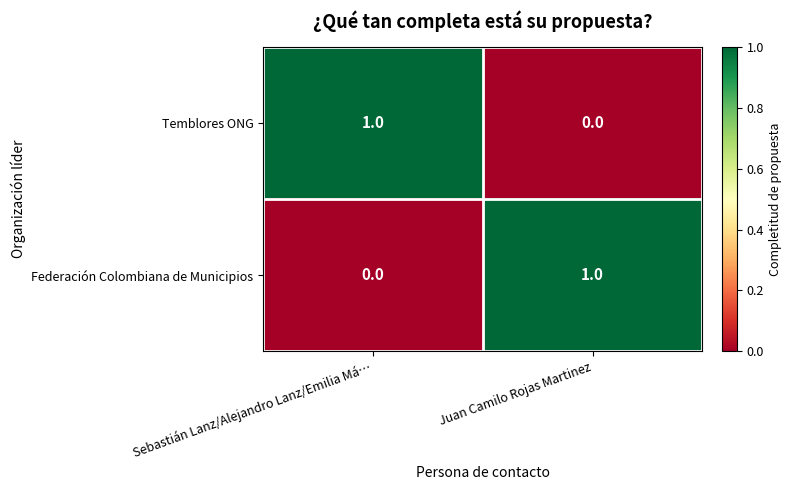

At which label does Federación Colombiana de Municipios reach its minimum?

Sebastián Lanz/Alejandro Lanz/Emilia Má…